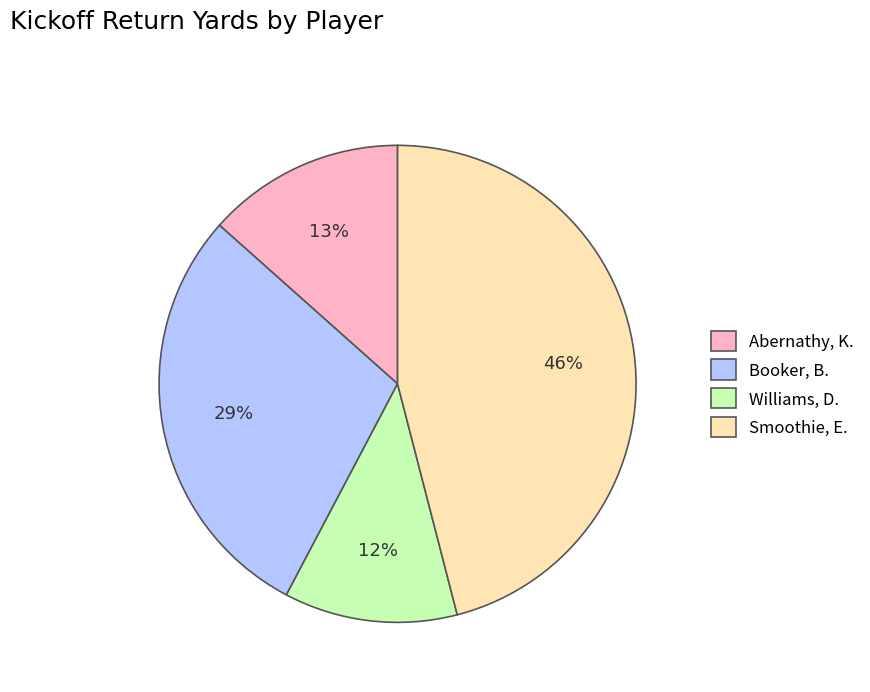

The Abernathy, K. slice represents 1% of the pie. True or false?

False